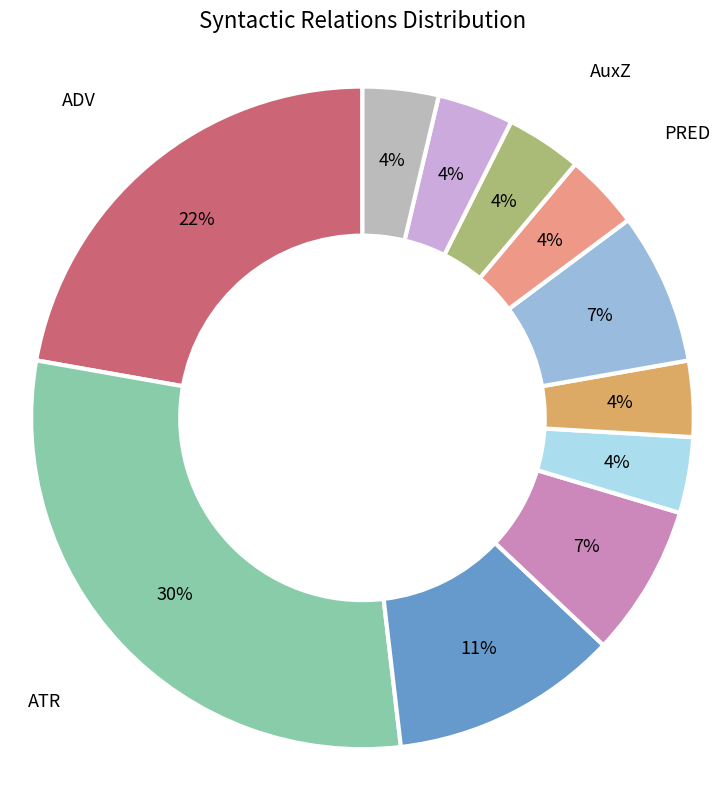

Which has a higher value, AuxX or ADV?

ADV